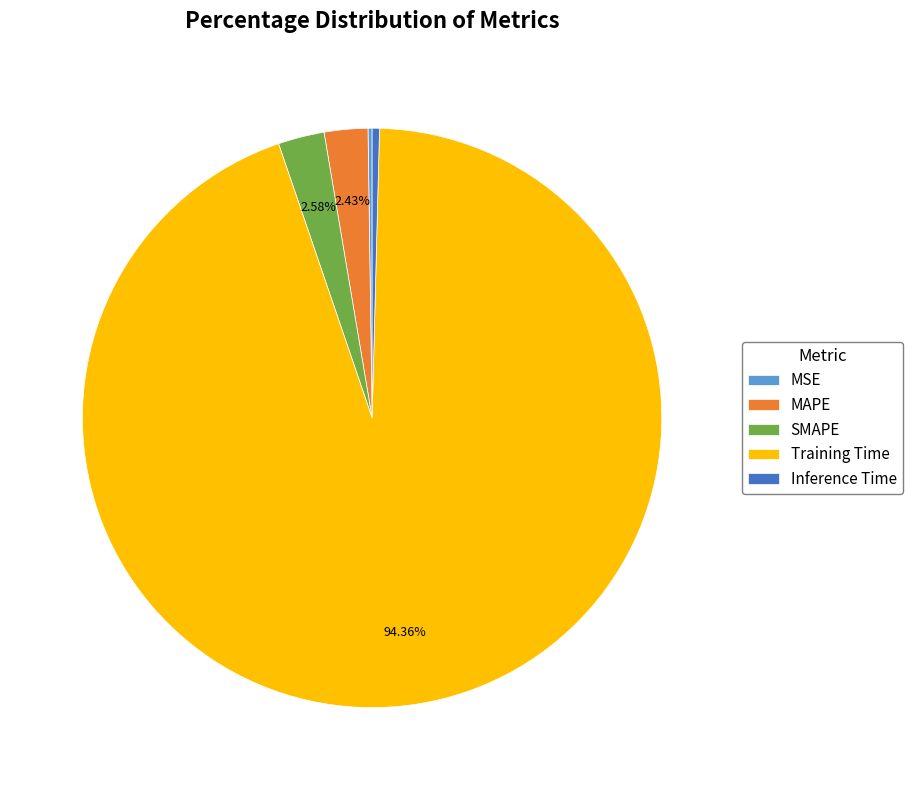

Which slice is the largest?

Training Time